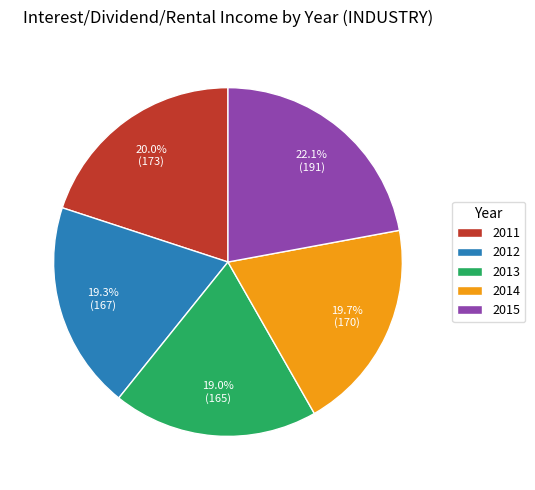

How many segments does this pie chart have?

5